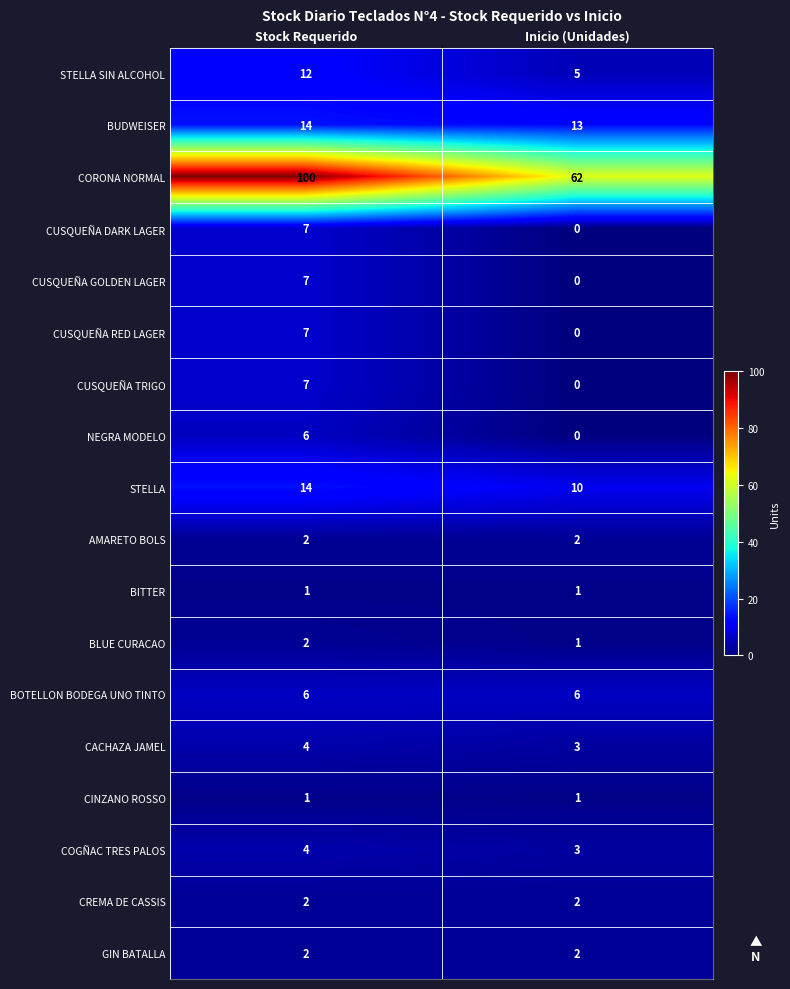

What is the maximum value shown in the chart?

100